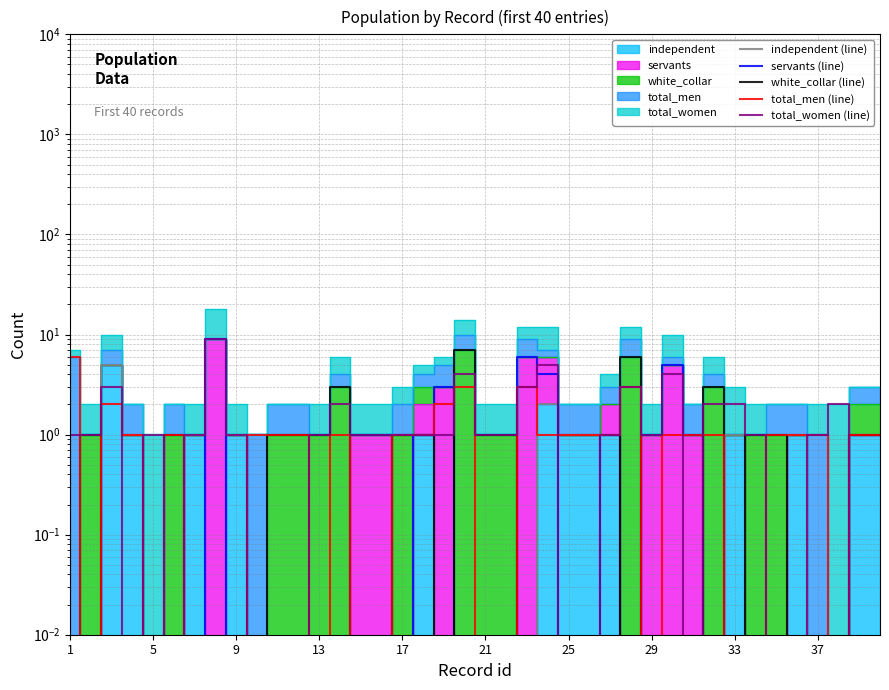

Which series has the largest total across all categories?

total_women (line)